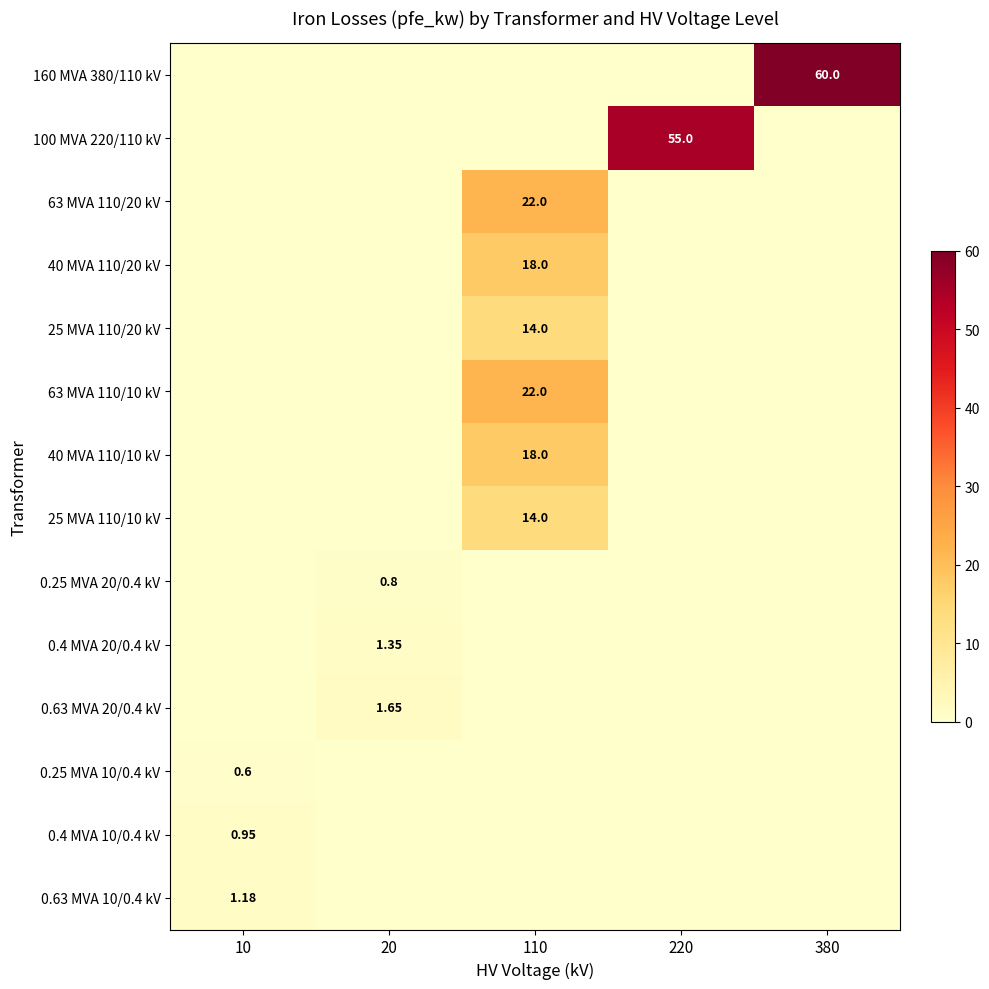

The 63 MVA 110/20 kV series shows -7.0 at 10. True or false?

False